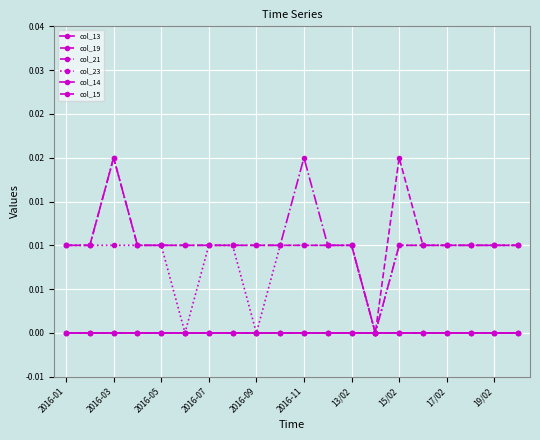

Which series has the widest spread of values?

col_19